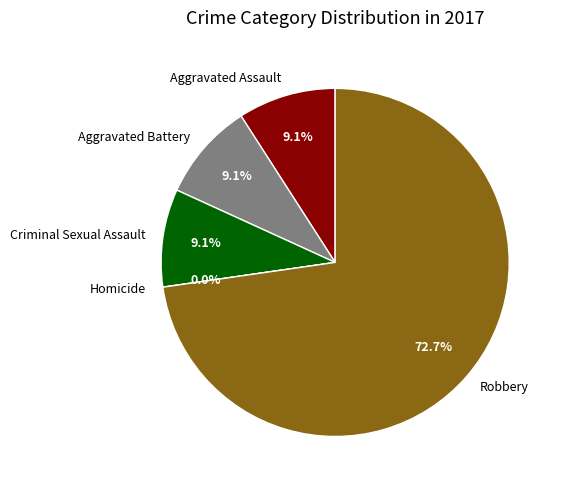

Which slice is the smallest?

Homicide